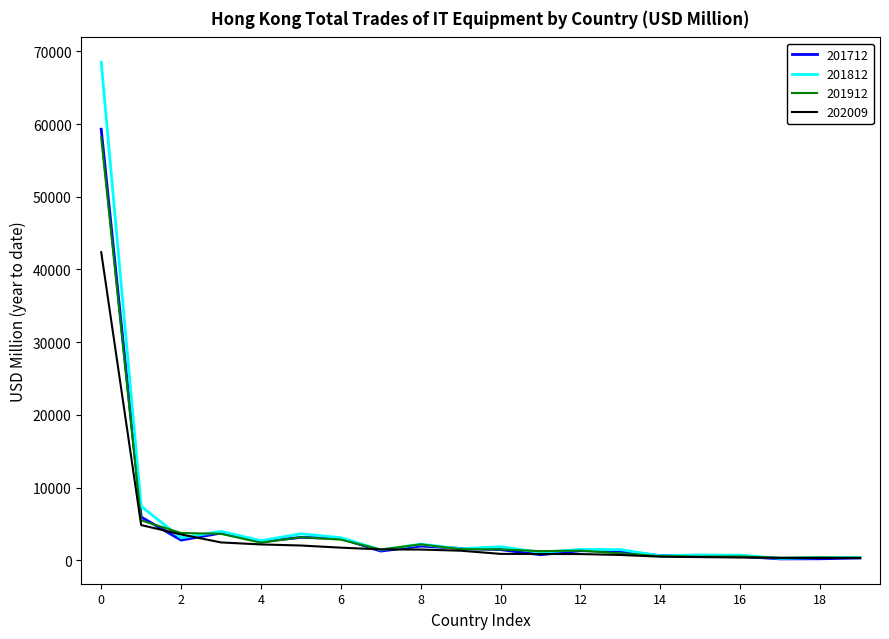

What is the maximum value shown in the chart?

68493.4